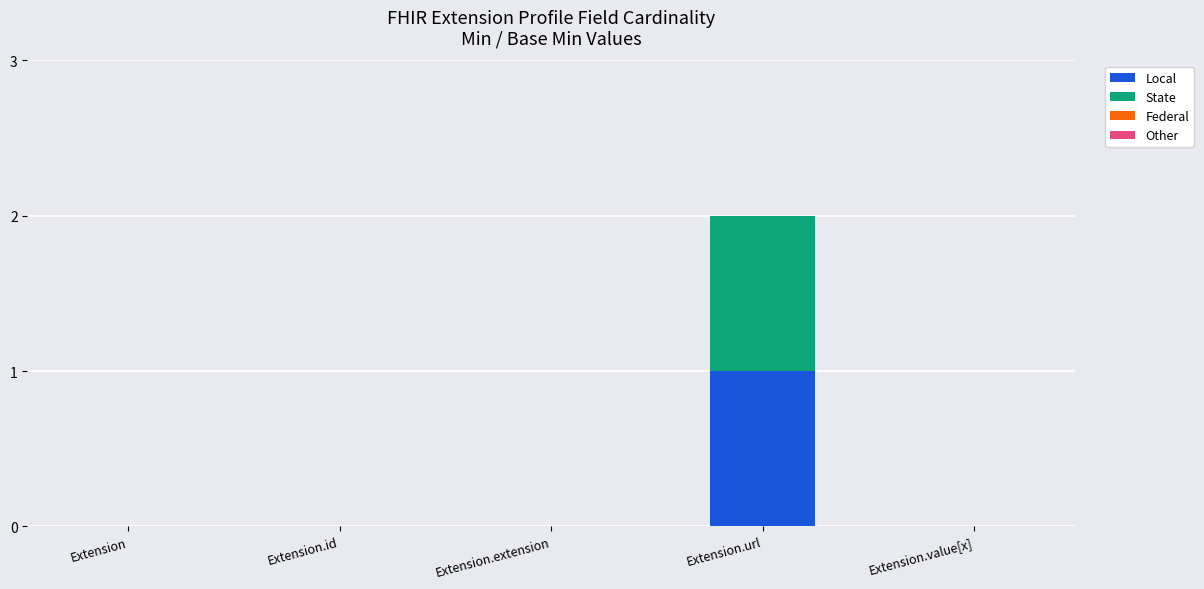

The value of Local at Extension.url is 1. True or false?

True